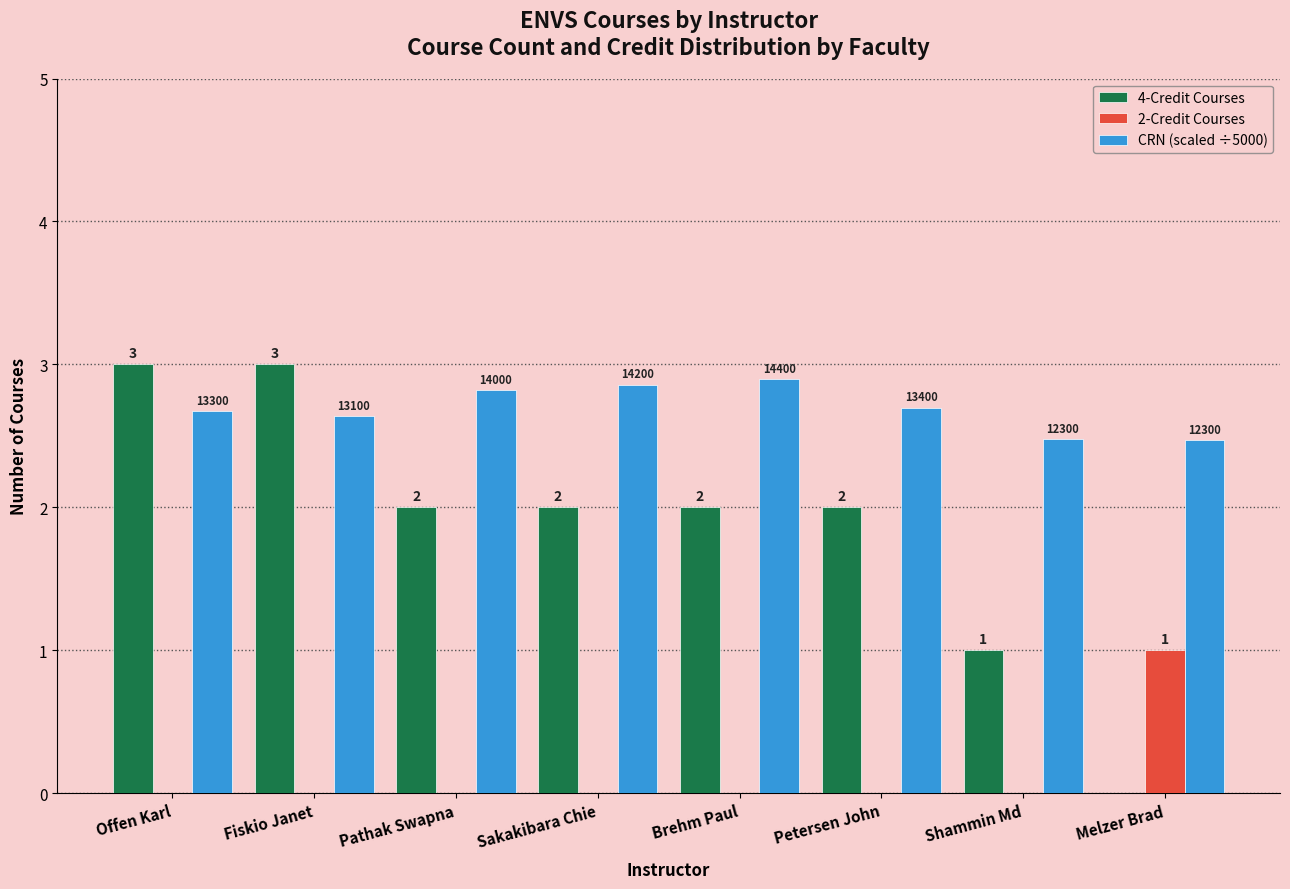

How many CRN (scaled ÷5000) values are between 2 and 3?

8